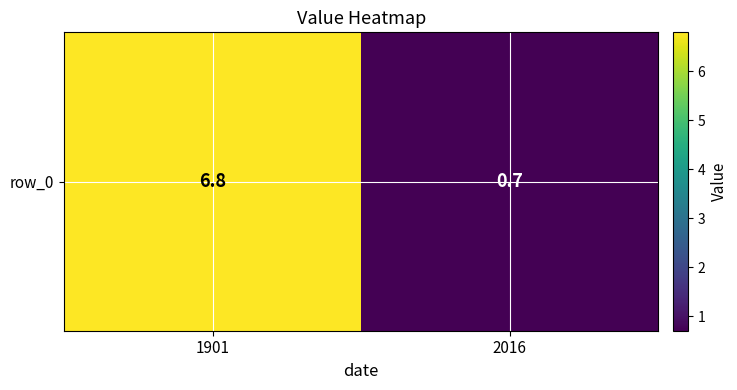

Which has a higher value, 1901 or 2016?

1901